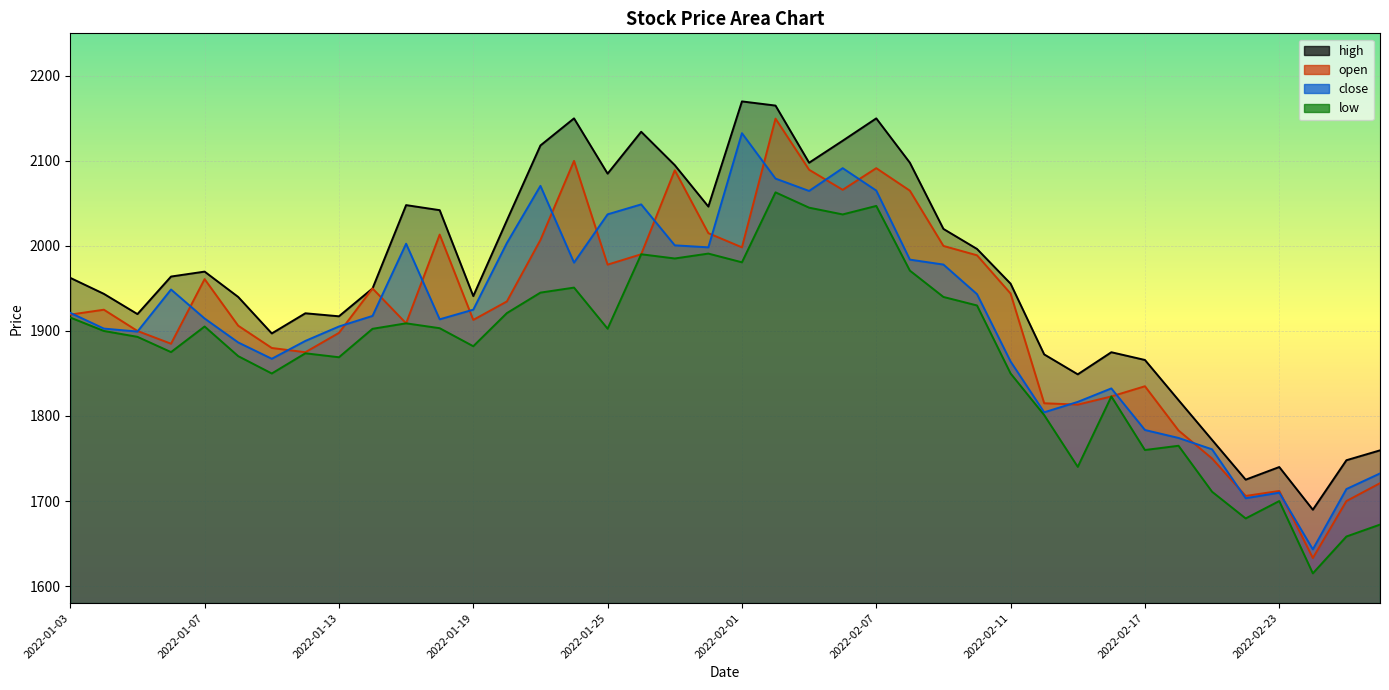

At how many categories does at least one series exceed 1866?

31